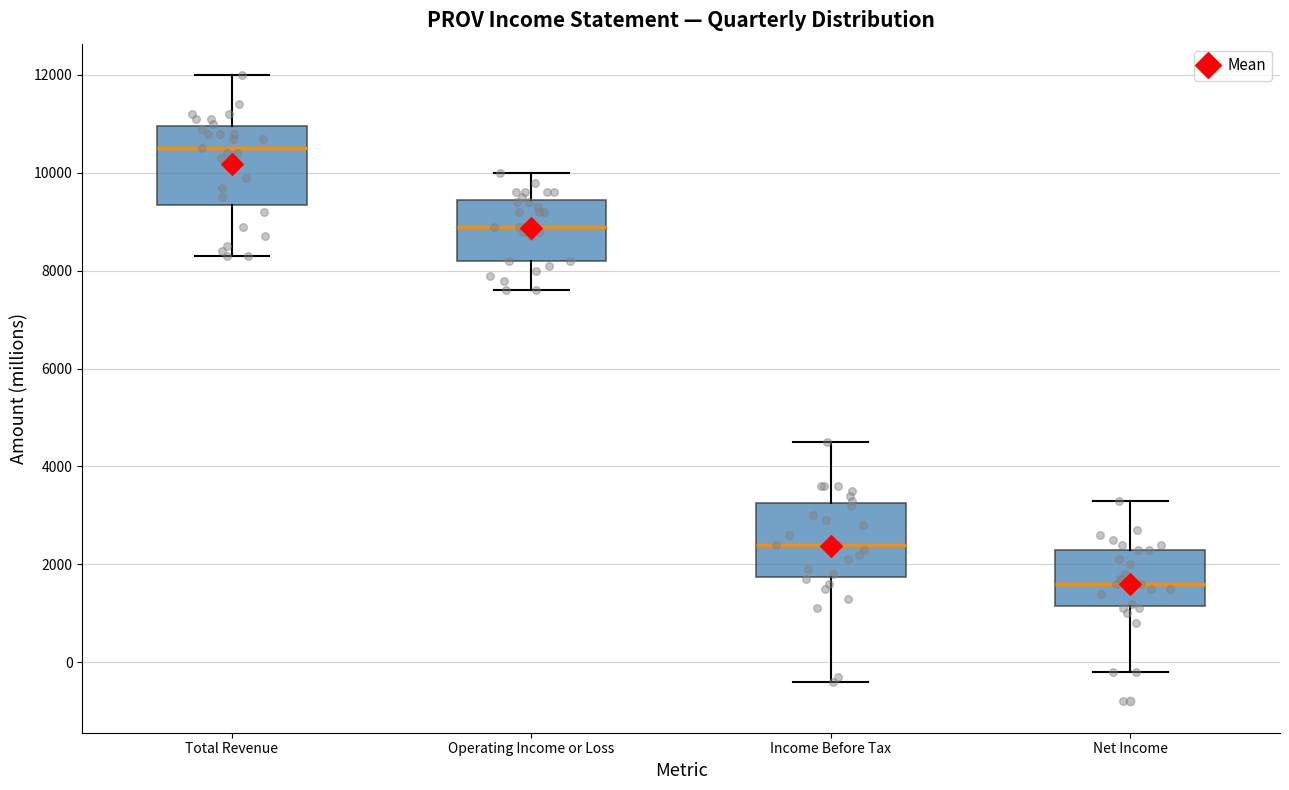

Which box's median line is the highest?

Total Revenue